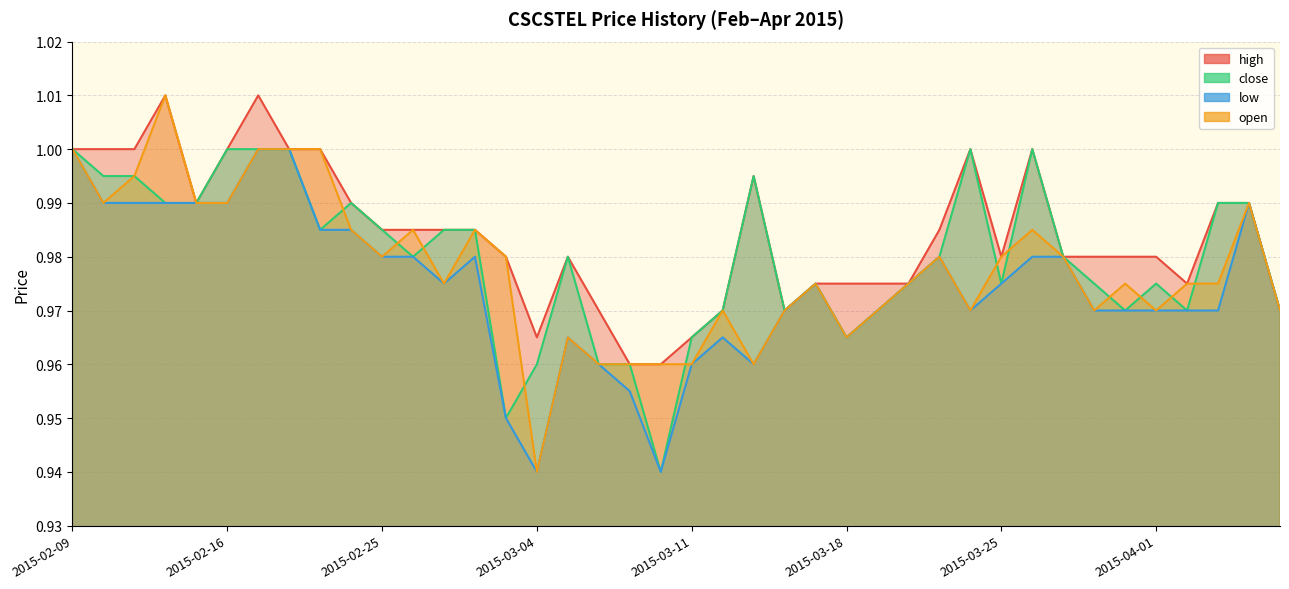

What is the sum of the close values at 2015-02-10 and 2015-04-03?

2.0